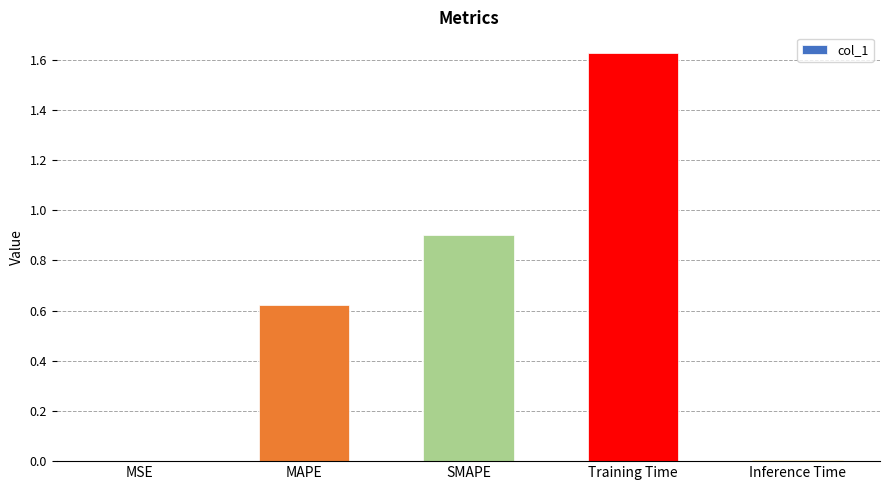

What is the sum of all values?

3.2